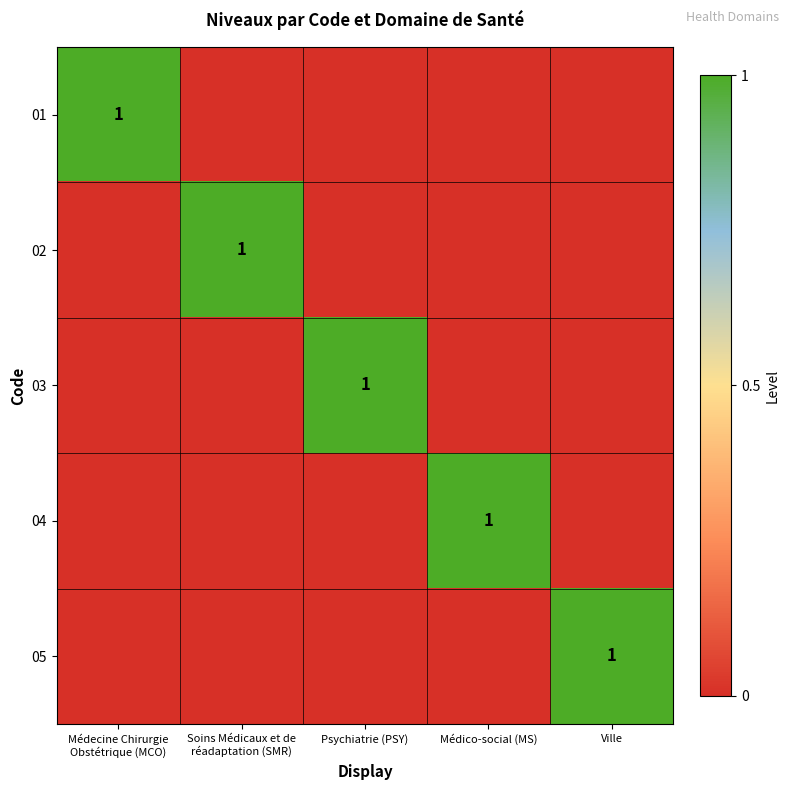

Which category has the highest value across all series?

Médecine Chirurgie
Obstétrique (MCO)